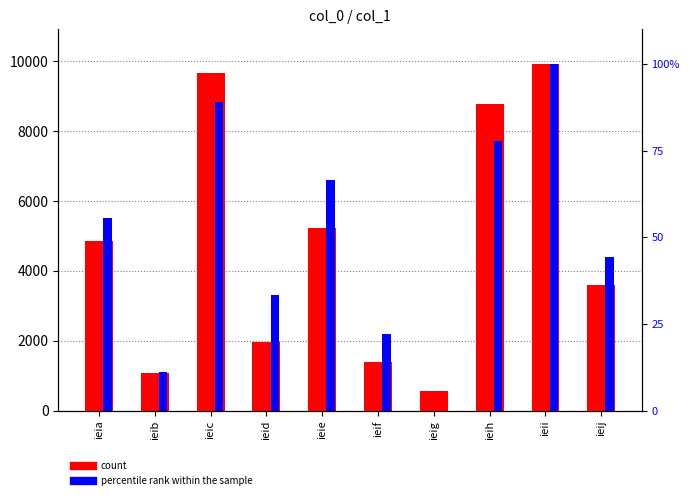

What is the value of the count bar at the 3rd from the left?

9651.0